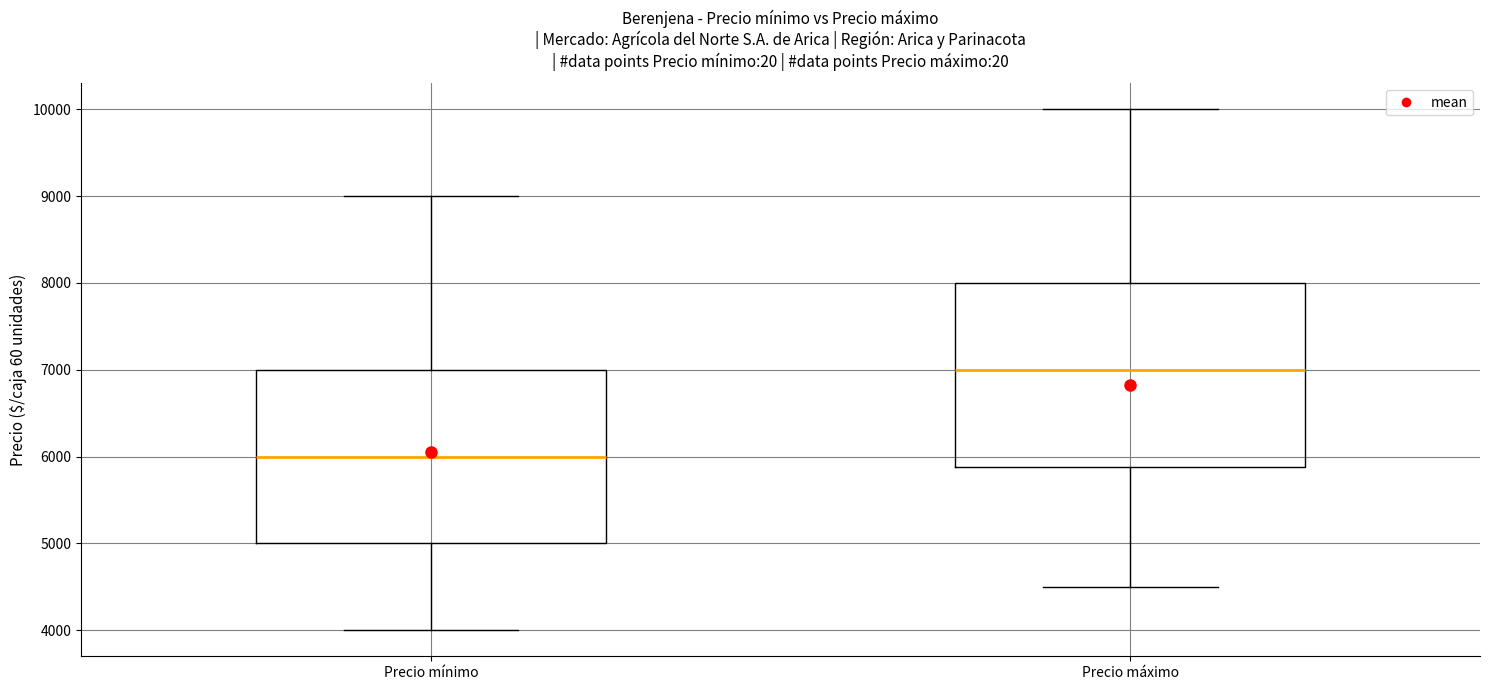

Where is the lower edge of the box for Precio mínimo on the y-axis? The values are not printed on the chart, so give them approximately, as read against the axis.

5000